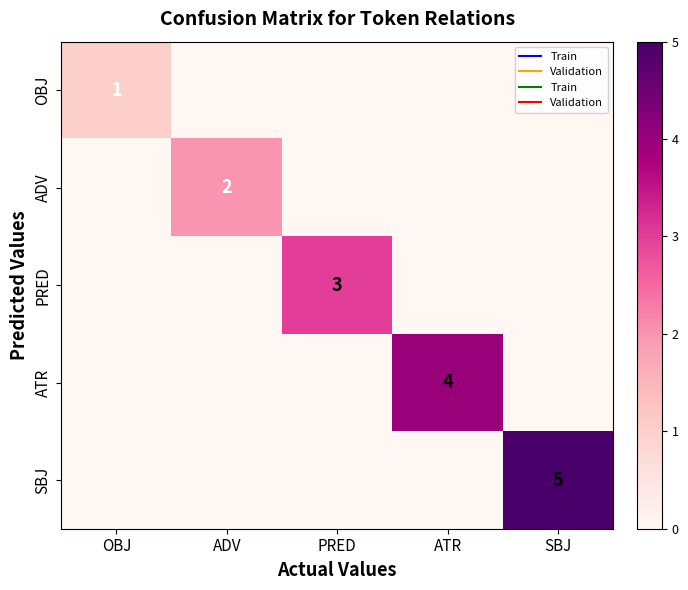

Which has a higher value, PRED or ADV?

PRED